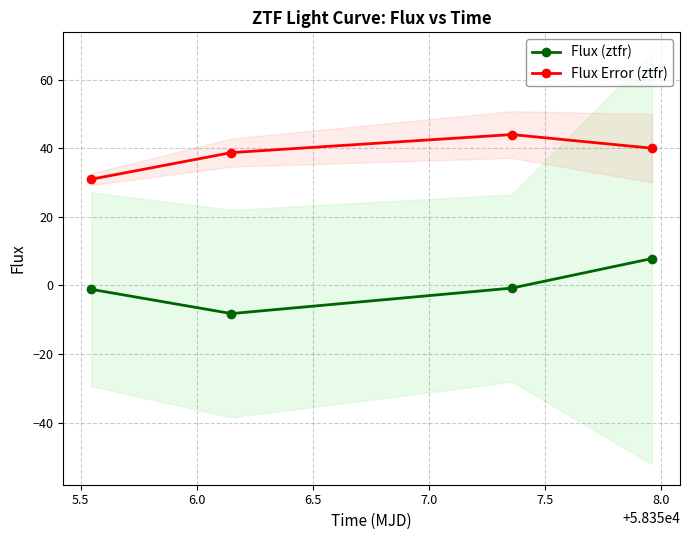

How many negative values does the Flux (ztfr) series have?

3